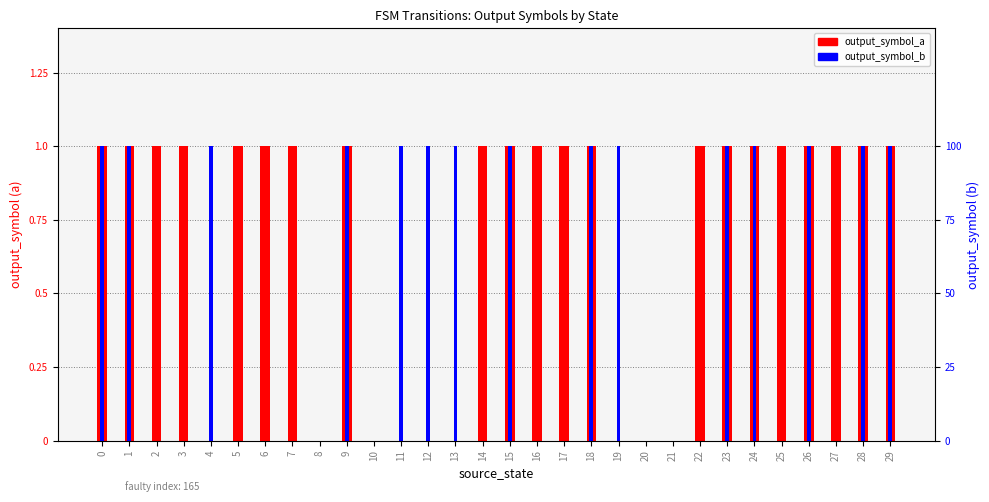

Are the bars grouped side by side (vs. stacked)?

Yes